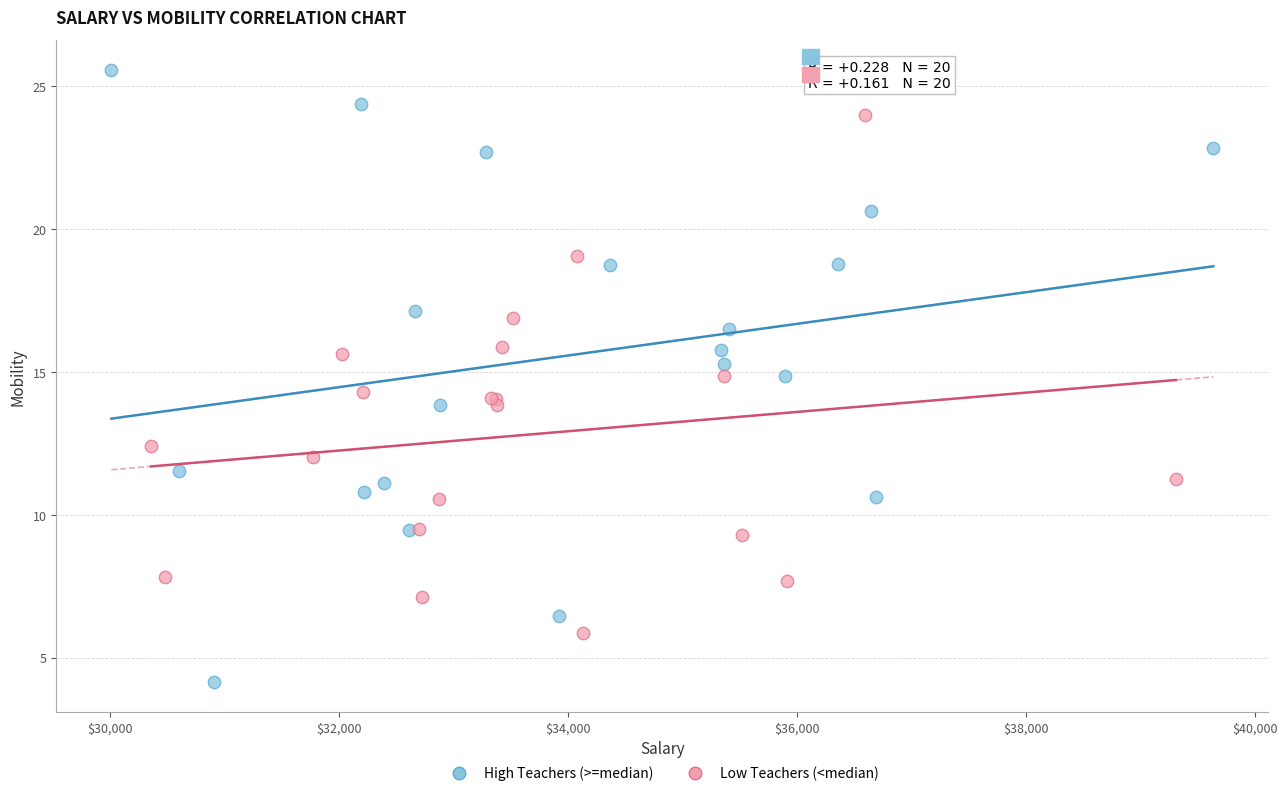

Which series has the largest Y range (max minus min)?

High Teachers (>=median)